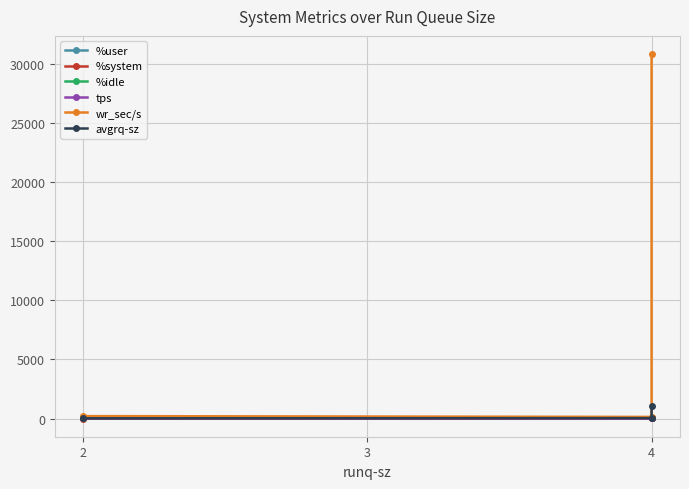

Is this an area chart (filled region under the line)?

No